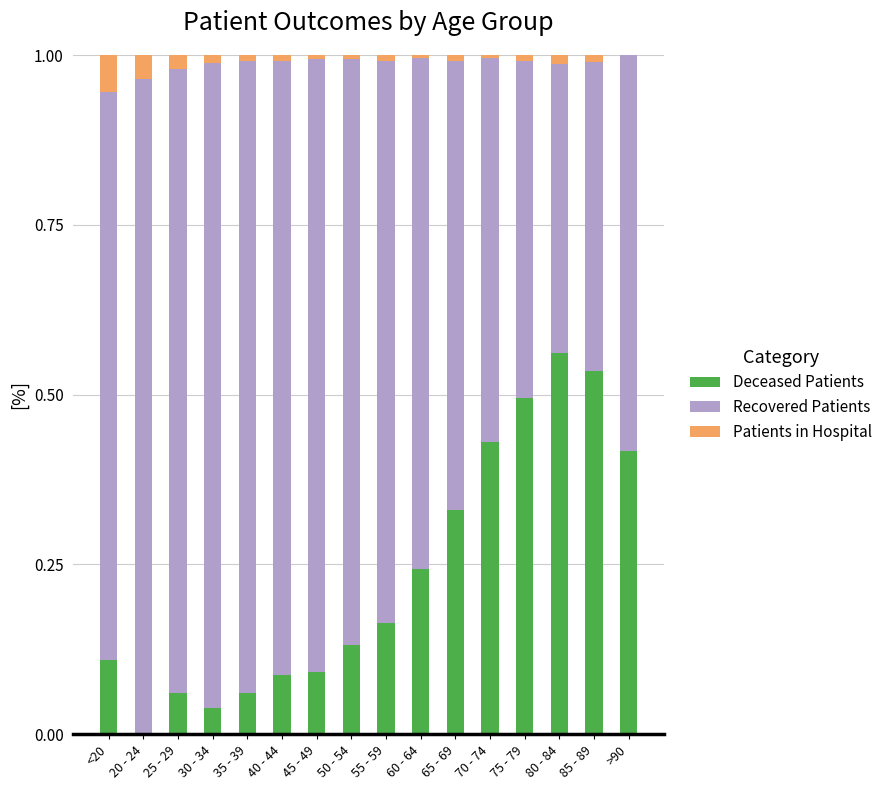

Are the bars horizontal?

No